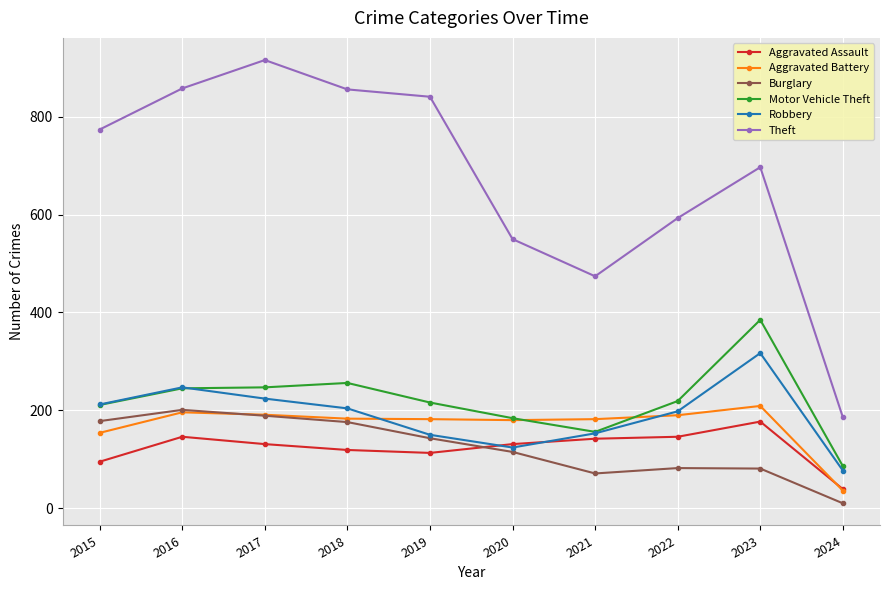

What is the difference between the second highest and minimum values in the Theft series?

672